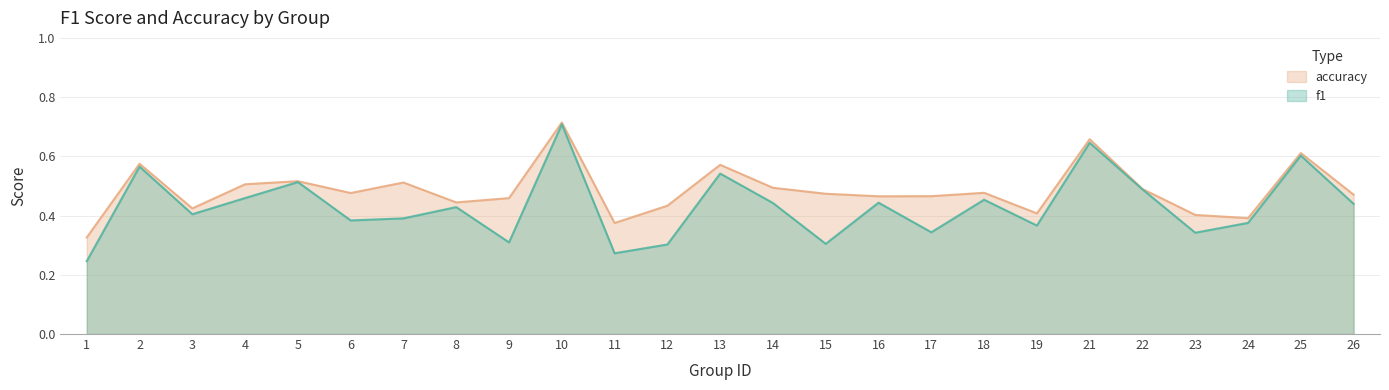

What is the sum of the f1 values at 2 and 6?

0.9